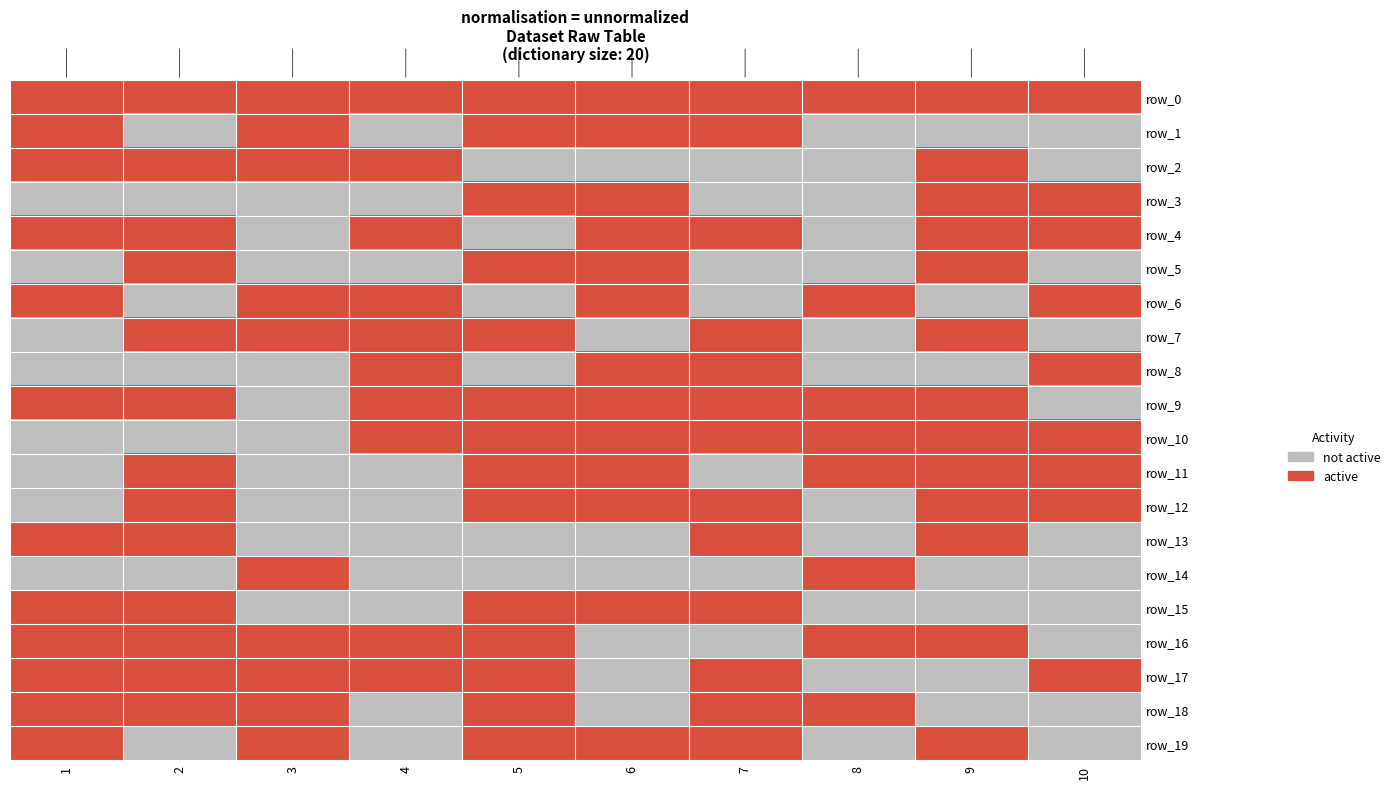

Between 6 and 7, which is larger?

6